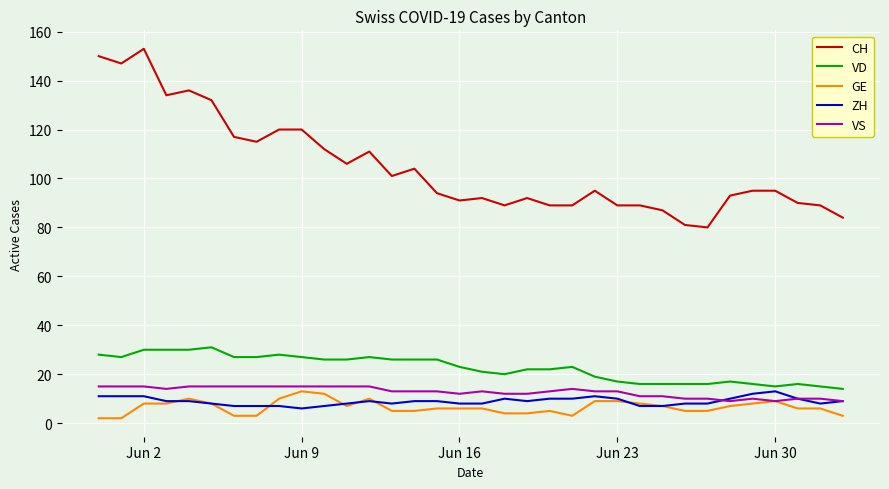

Reading left to right, list all the values displayed in this chart.

CH: 150	147	153	134	136	132	117	115	120	120	112	106	111	101	104	94	91	92	89	92	89	89	95	89	89	87	81	80	93	95	95	90	89	84
VD: 28	27	30	30	30	31	27	27	28	27	26	26	27	26	26	26	23	21	20	22	22	23	19	17	16	16	16	16	17	16	15	16	15	14
GE: 2	2	8	8	10	8	3	3	10	13	12	7	10	5	5	6	6	6	4	4	5	3	9	9	8	7	5	5	7	8	9	6	6	3
ZH: 11	11	11	9	9	8	7	7	7	6	7	8	9	8	9	9	8	8	10	9	10	10	11	10	7	7	8	8	10	12	13	10	8	9
VS: 15	15	15	14	15	15	15	15	15	15	15	15	15	13	13	13	12	13	12	12	13	14	13	13	11	11	10	10	9	10	9	10	10	9